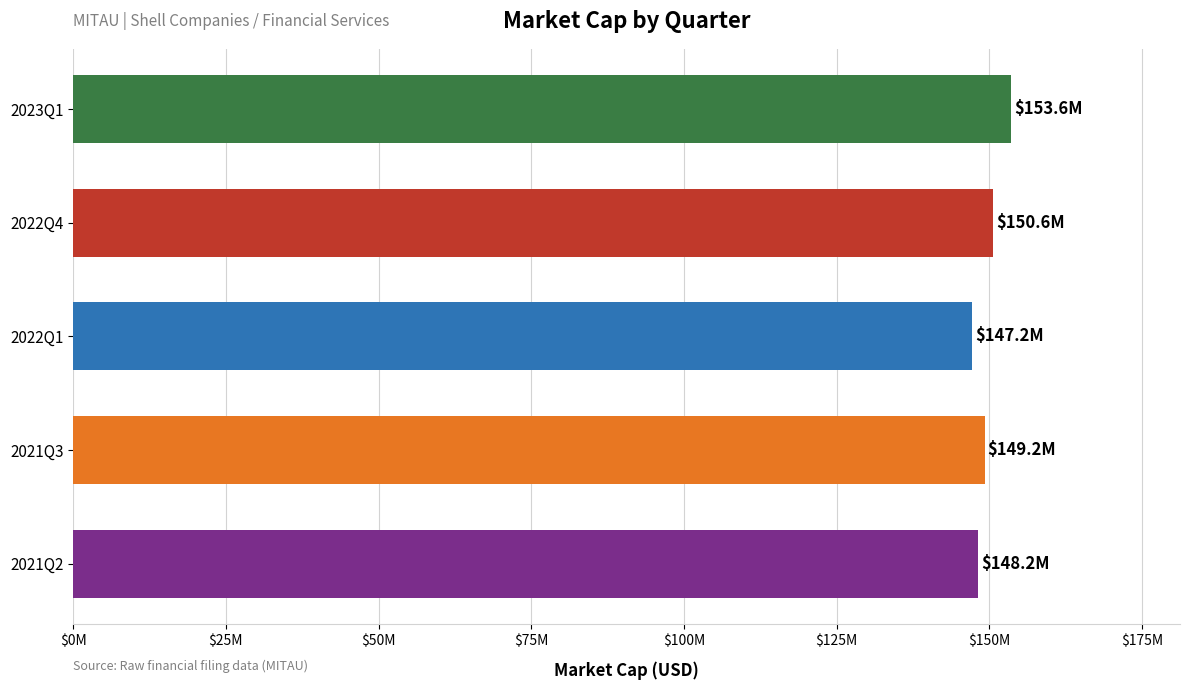

Are the bars horizontal?

Yes